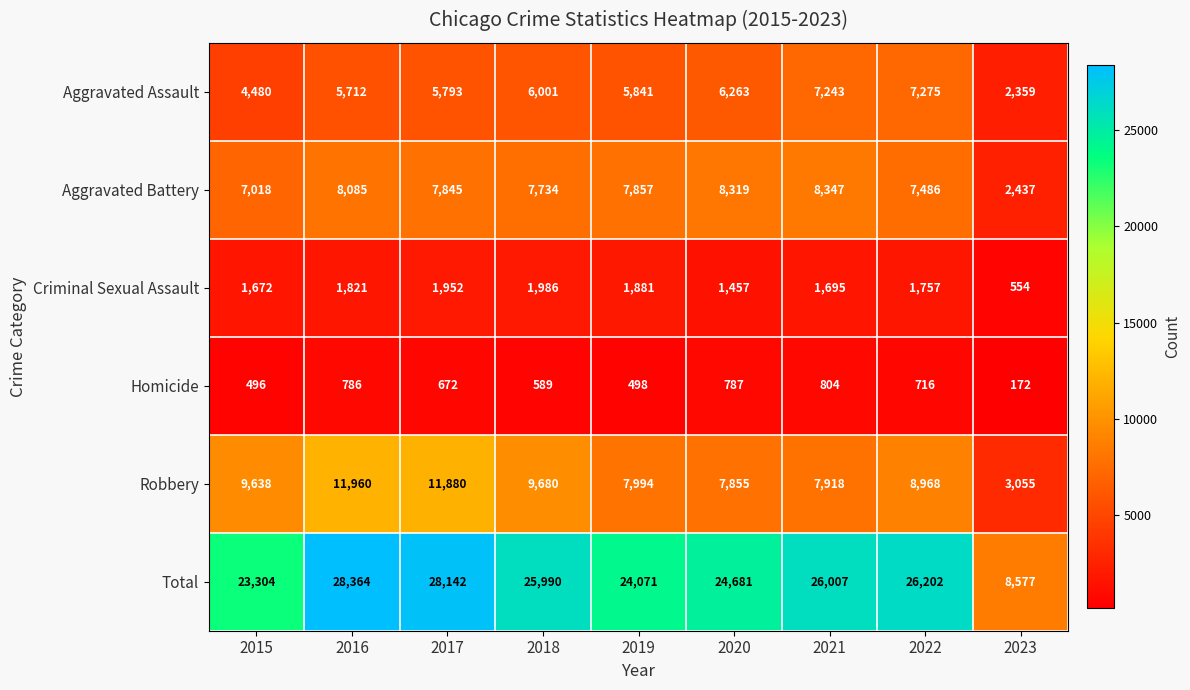

What is the difference between the Robbery values at 2022 and 2023?

5913